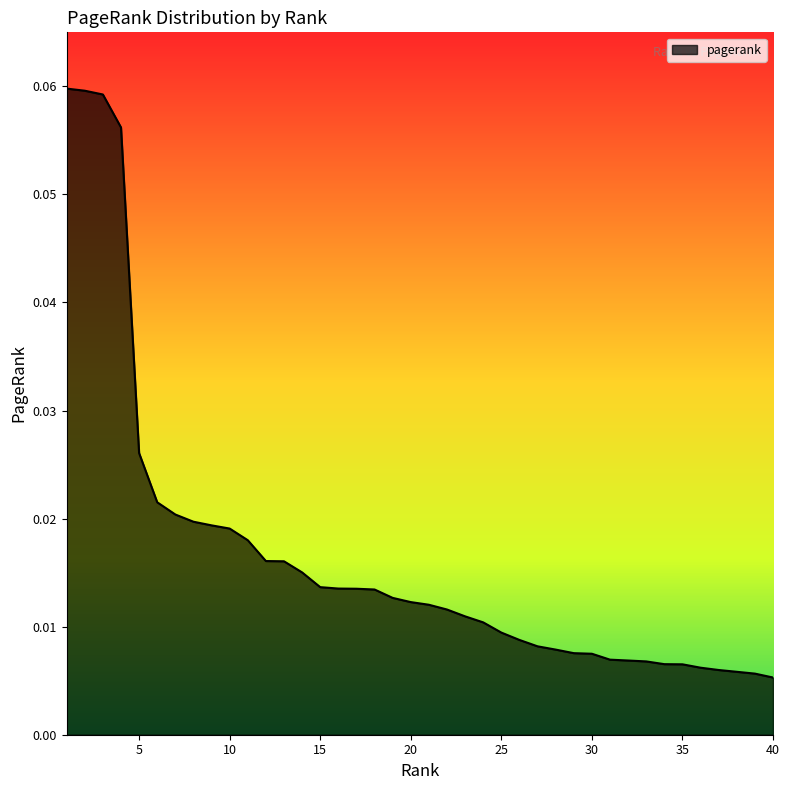

How many lines are shown in the chart?

1